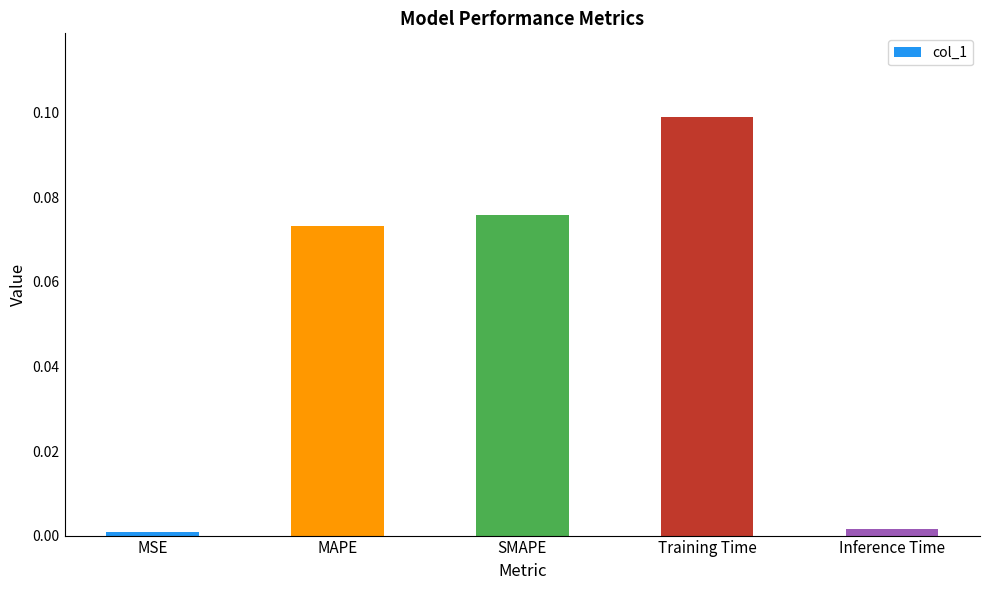

The chart shows a value of 0.1 at MAPE. True or false?

True